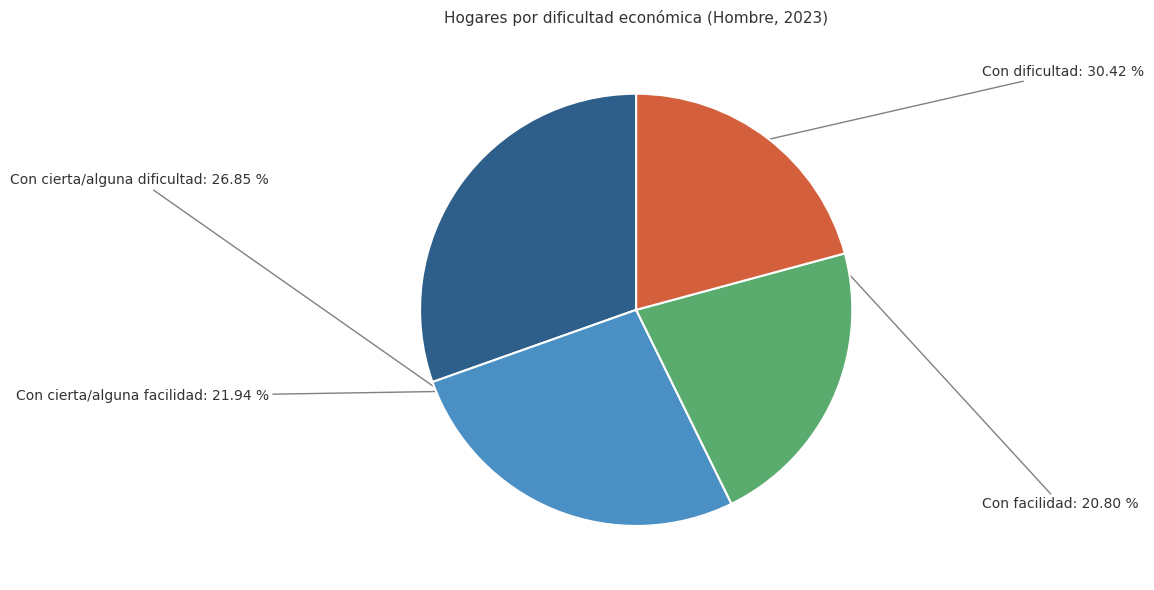

How many slices are in this pie chart?

4